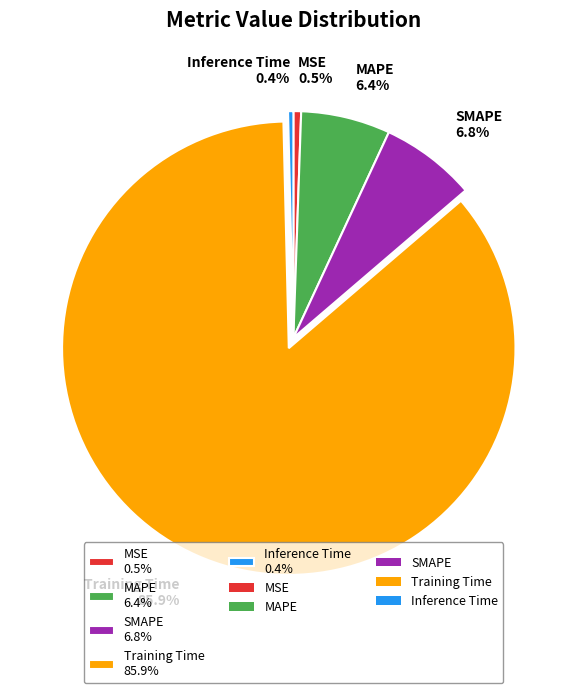

Count the number of slices in the pie.

5